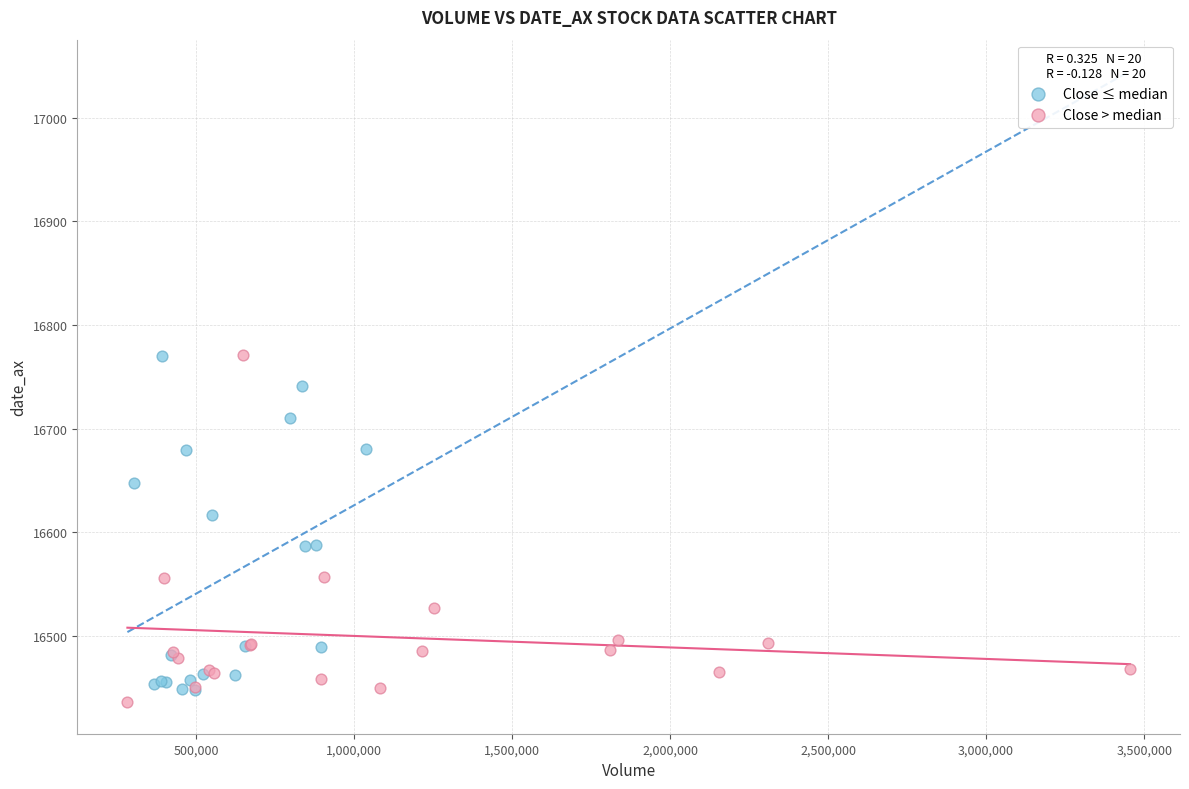

What are all the series names shown in the legend?

Close ≤ median, Close > median